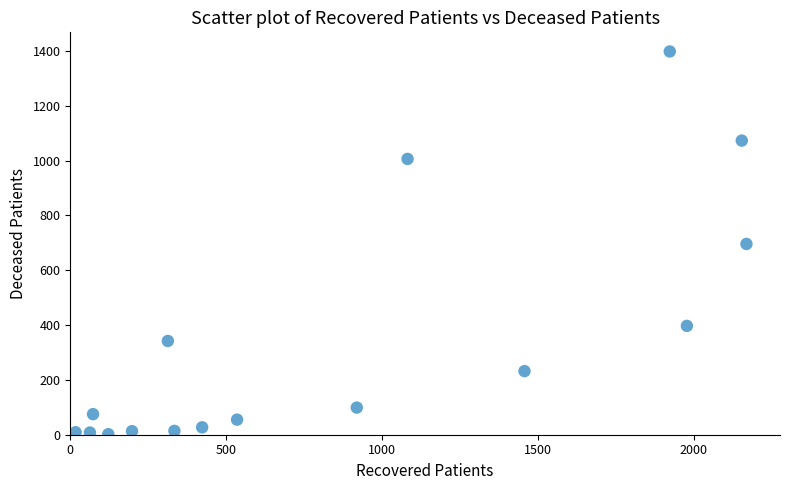

What is the range of X values (max minus min)?

2152